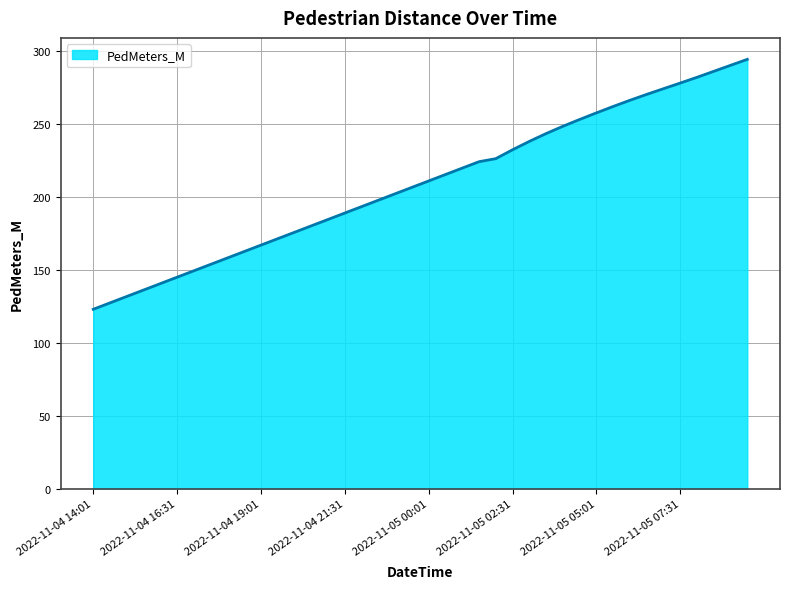

What is the minimum value shown in the chart?

122.8